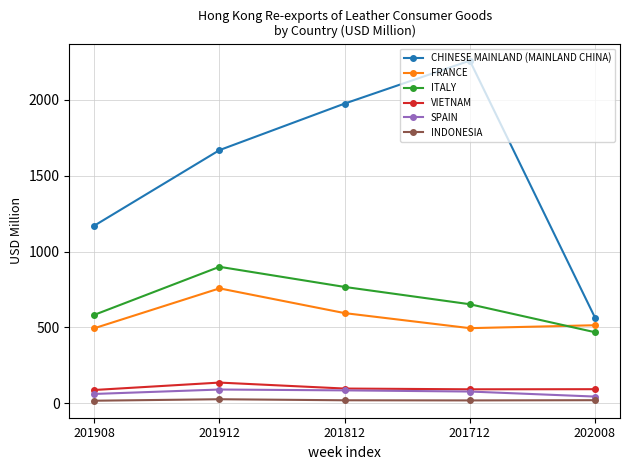

Where is the first local maximum for ITALY?

201912